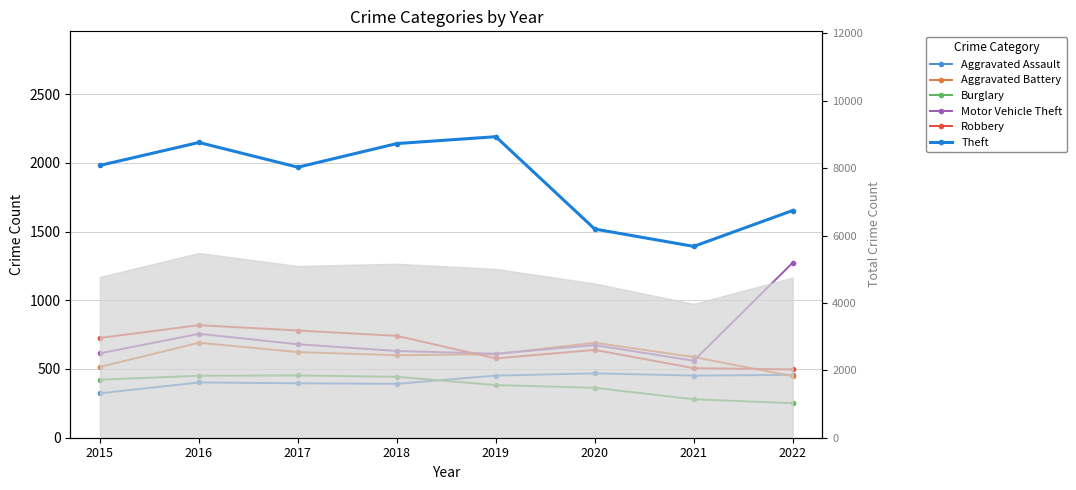

Reading left to right, transcribe all the data shown in this chart.

Aggravated Assault: 323	402	396	392	452	468	452	457
Aggravated Battery: 515	691	623	600	608	691	587	448
Burglary: 422	451	453	443	383	363	280	251
Motor Vehicle Theft: 614	756	680	631	611	674	560	1273
Robbery: 726	819	780	741	577	639	506	497
Theft: 1981	2148	1968	2140	2190	1518	1392	1653